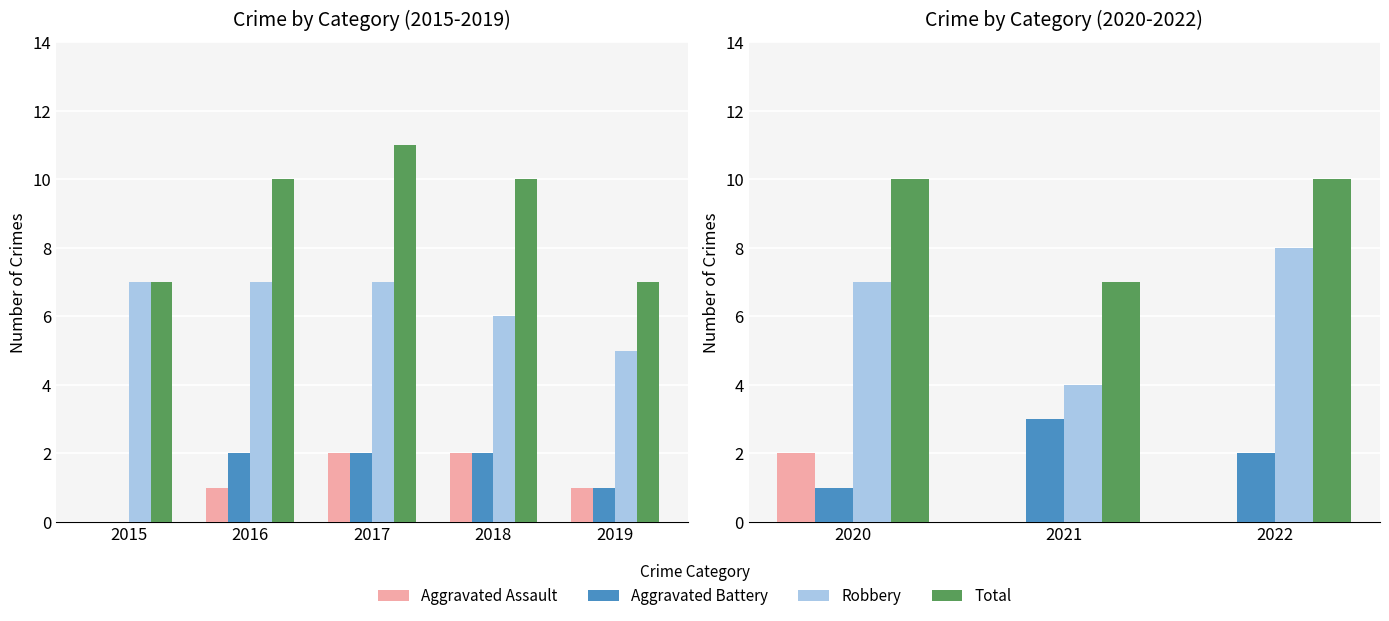

Are the bars grouped side by side (vs. stacked)?

Yes